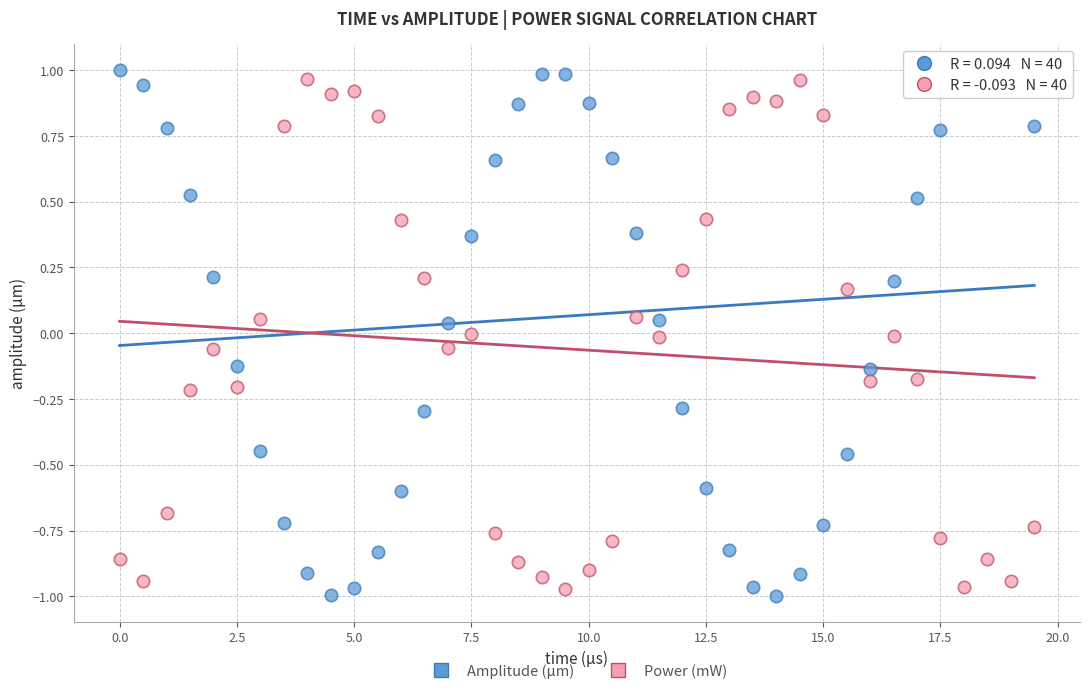

Across all data points, what is the range of Y values (max minus min)?

2.0